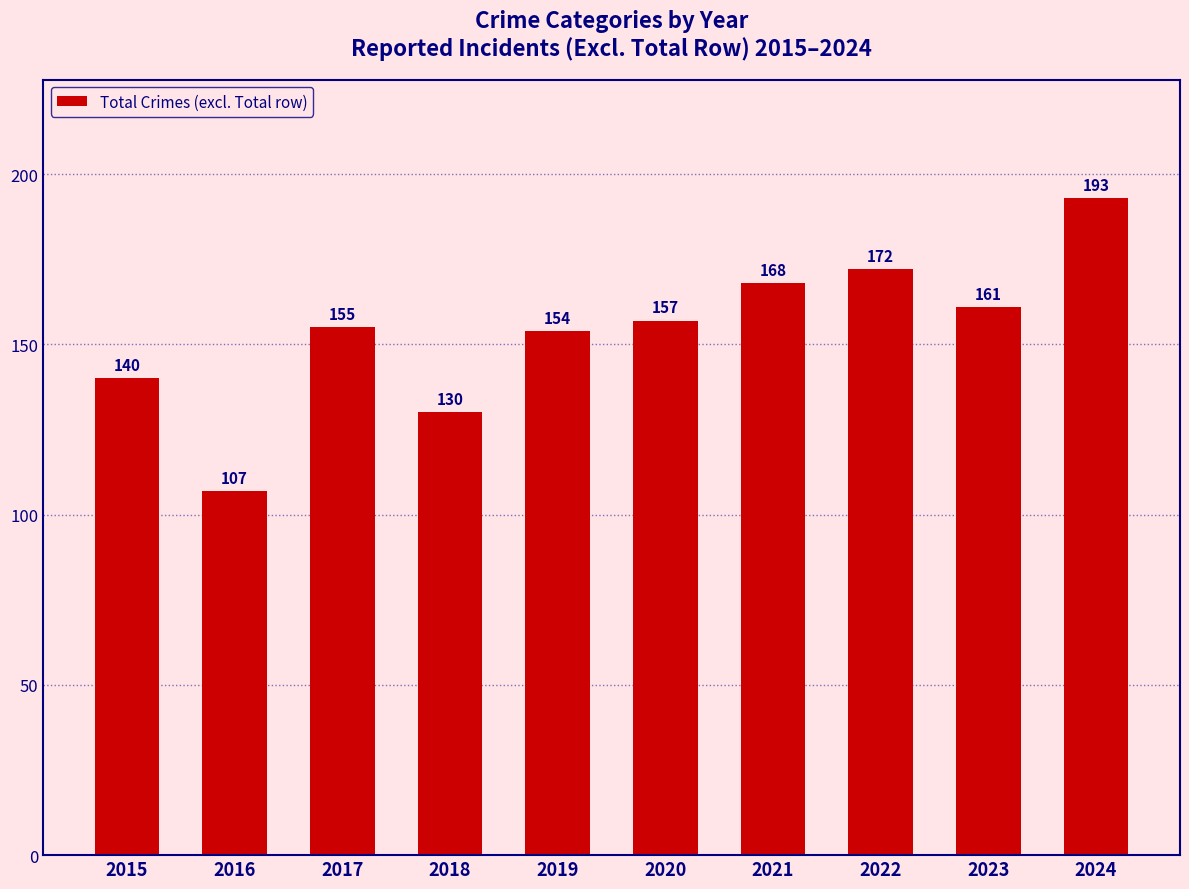

Between 2016 and 2023, which is larger?

2023